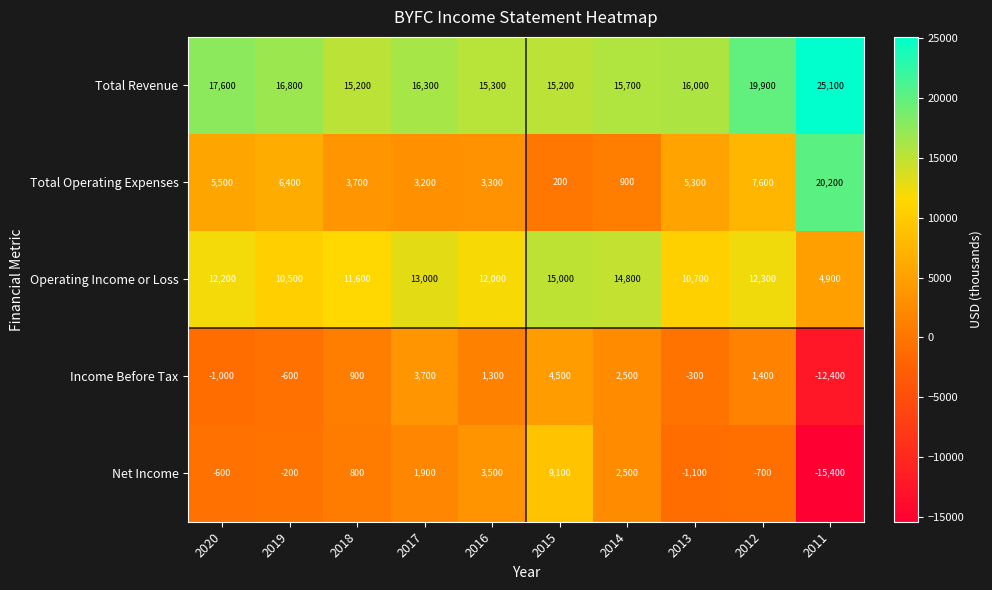

What value does the Operating Income or Loss series have at 2012?

12300